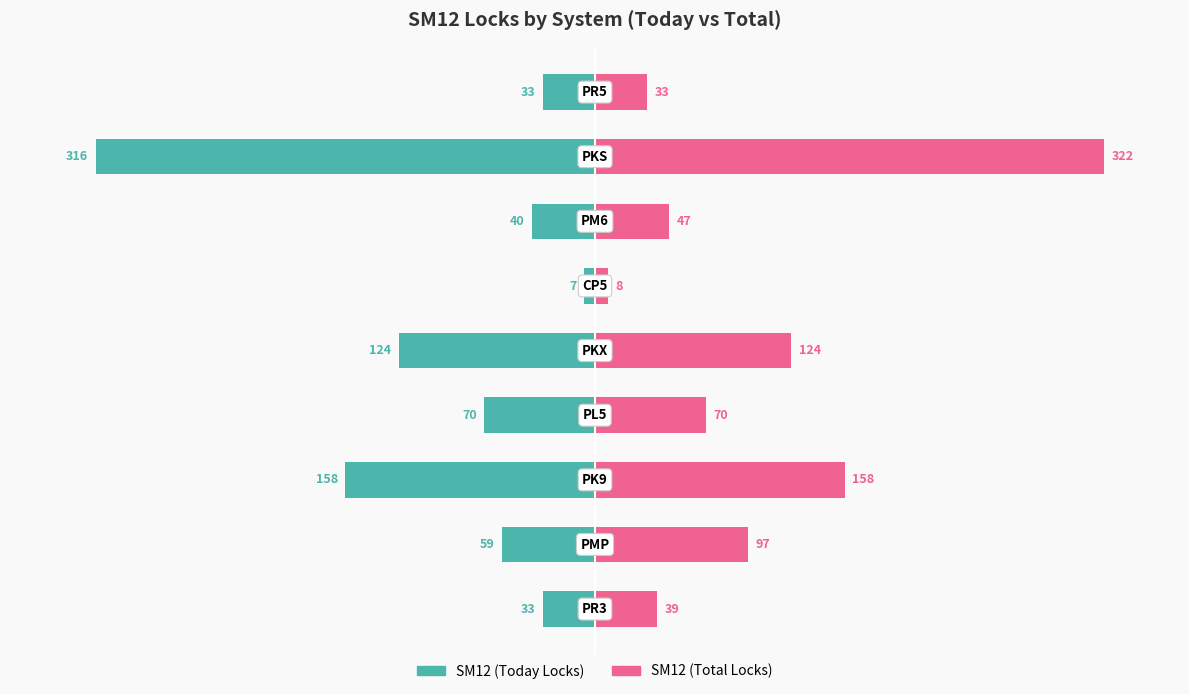

Which series has the largest total across all categories?

SM12 (Total Locks)